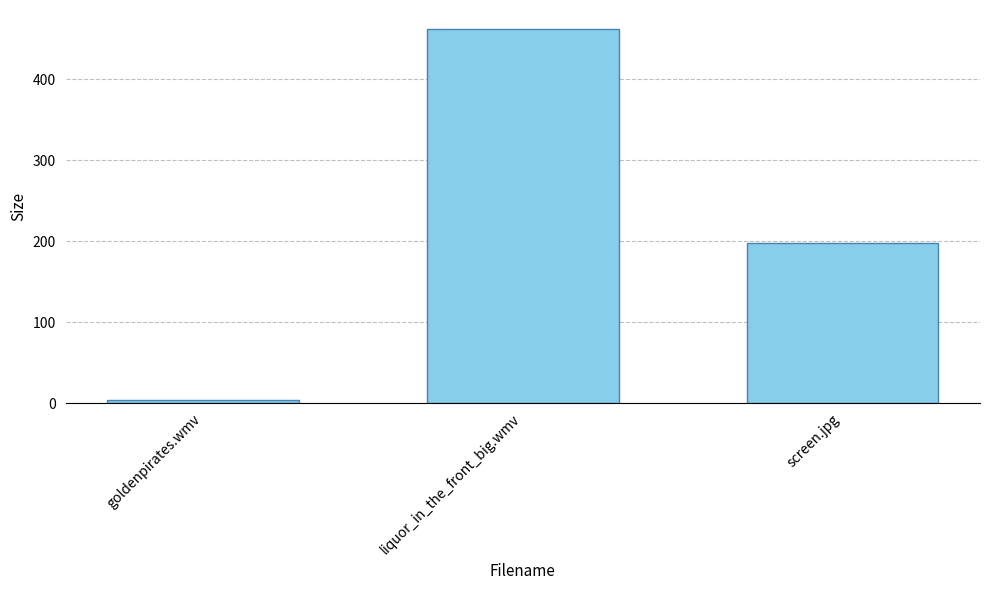

Reading right to left, extract all data points from this chart.

198.1	462.7	4.1